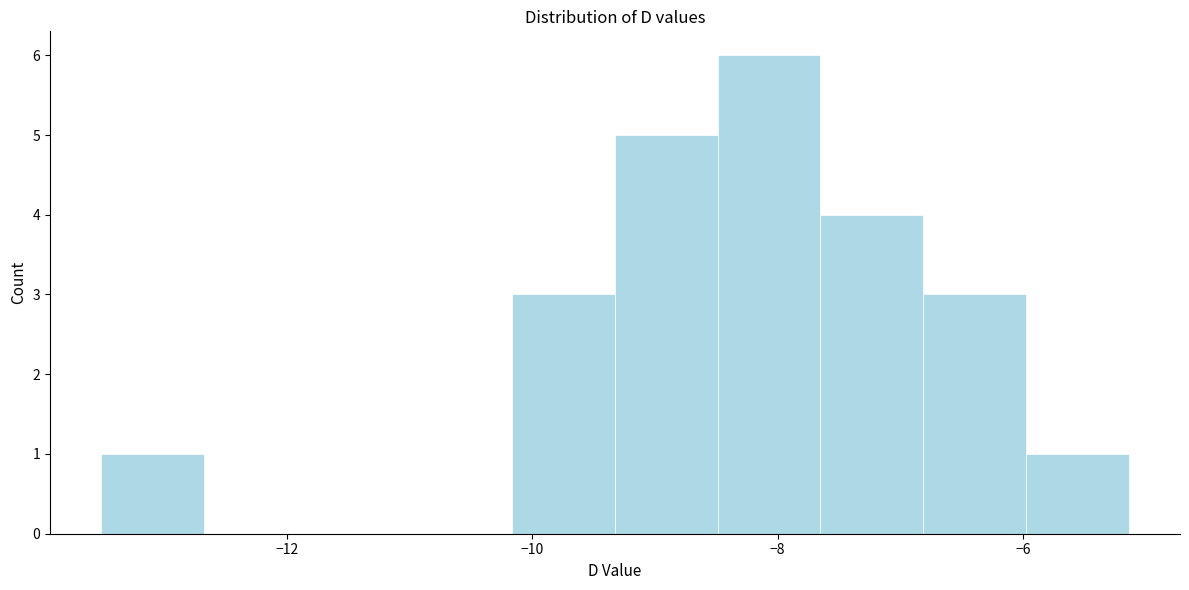

Reading left to right, transcribe this chart: for each bar, give the range it covers on the x-axis and its height. Neither the bar edges nor the heights are printed on the chart, so give them approximately, as read against the axes.

-13.6 to -12.6: 1
-12.6 to -11.8: 0
-11.8 to -11.0: 0
-11.0 to -10.2: 0
-10.2 to -9.4: 3
-9.4 to -8.4: 5
-8.4 to -7.6: 6
-7.6 to -6.8: 4
-6.8 to -6.0: 3
-6.0 to -5.2: 1